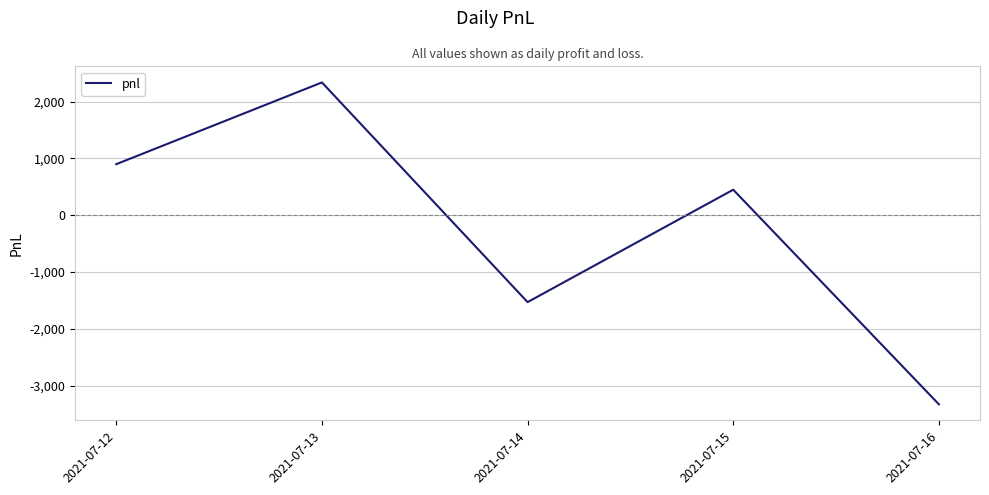

What is the ratio of the value at 2021-07-15 to the value at 2021-07-13?

0.2